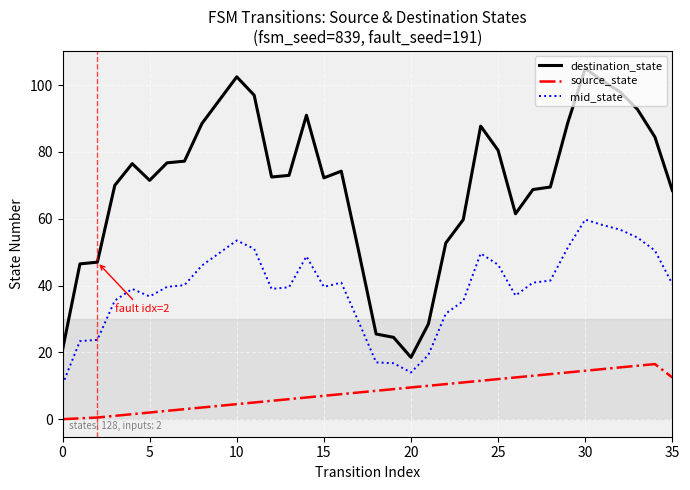

What is the difference between the maximum and minimum values in the source_state series?

16.5